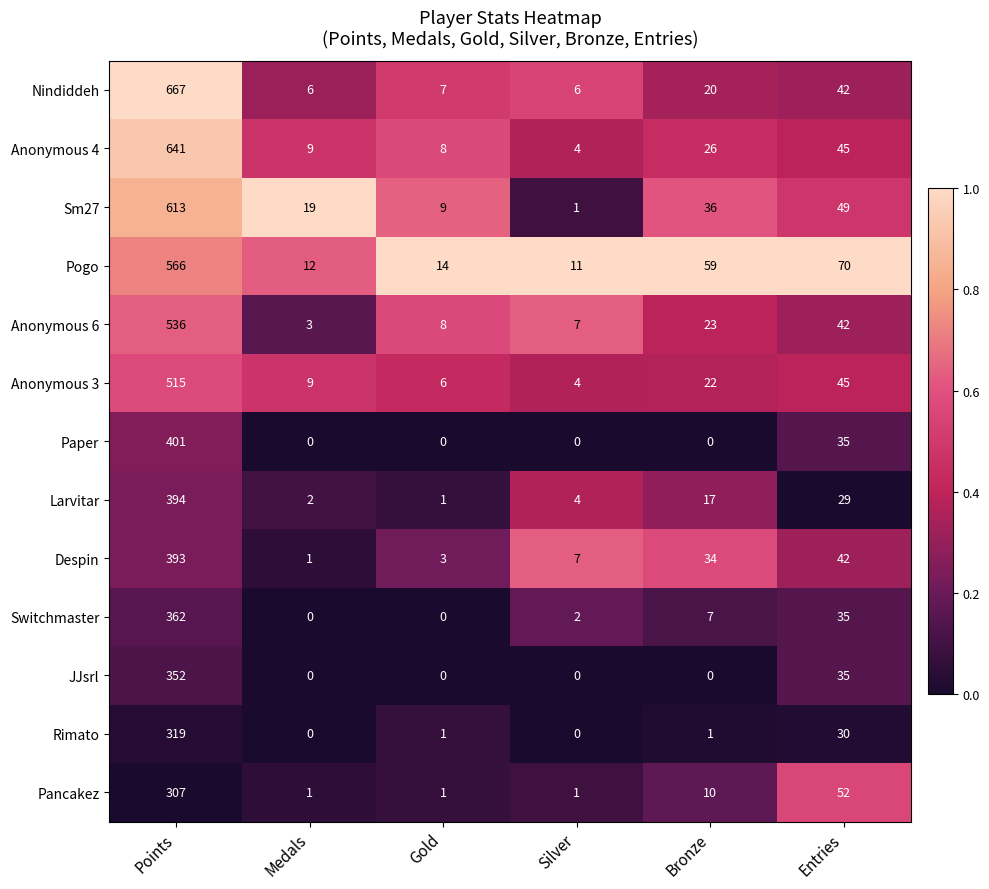

At how many categories does at least one series exceed 0?

6